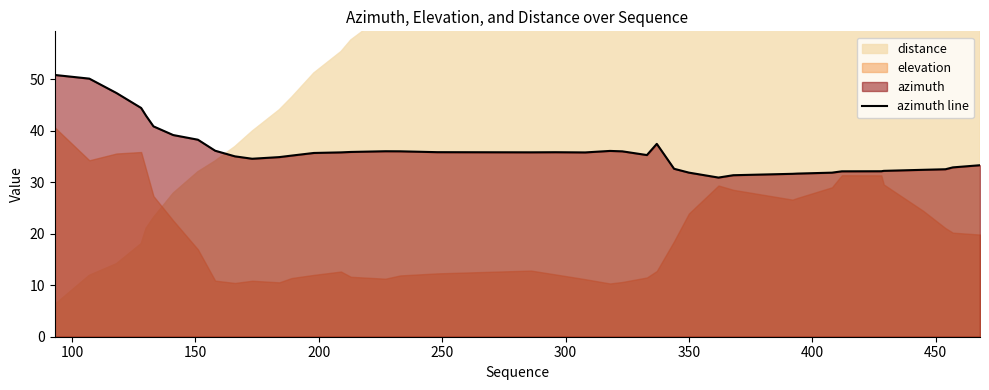

What is the lowest value of the azimuth line series?

30.9